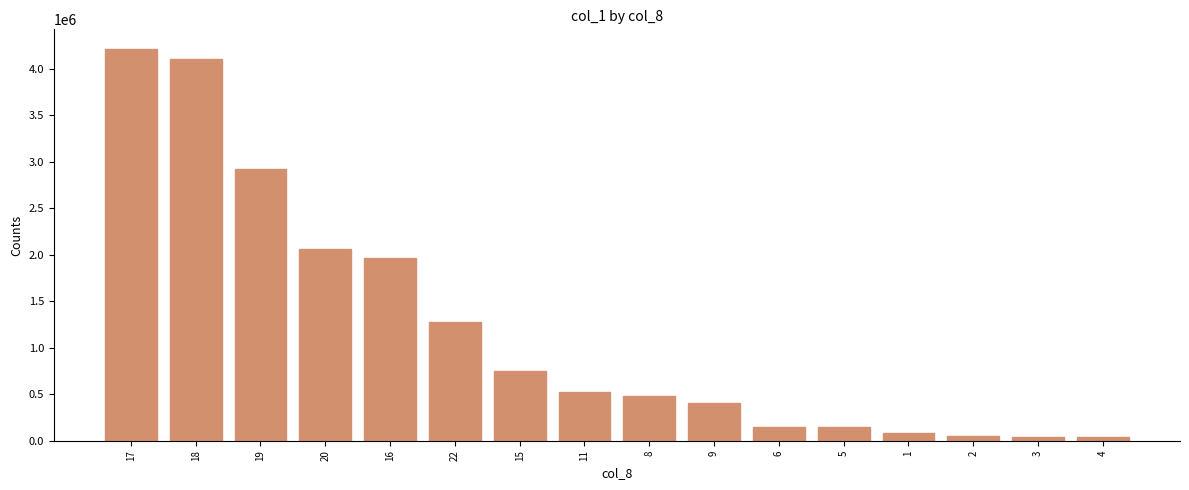

What is the sum of all values?

19211000